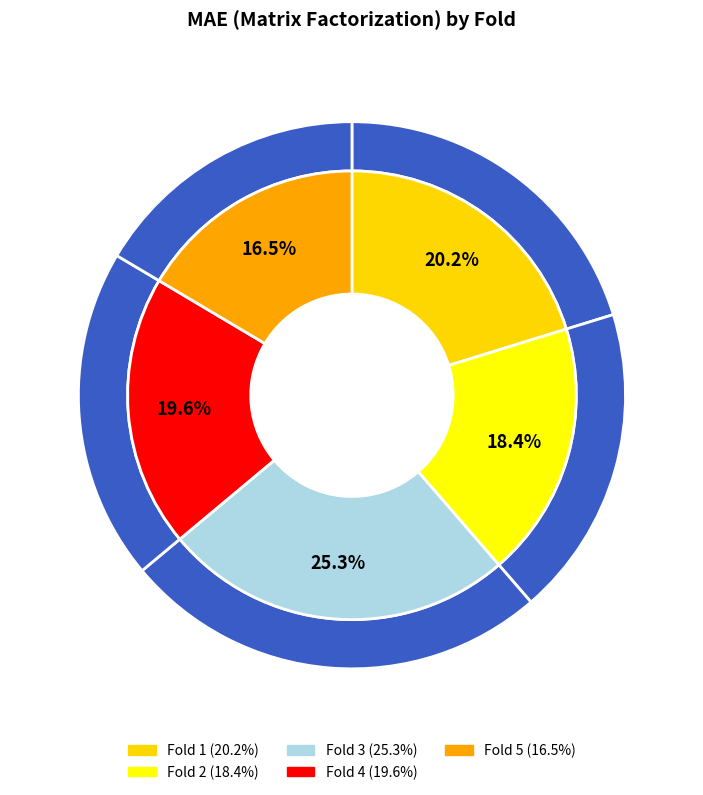

Count the number of slices in the pie.

5